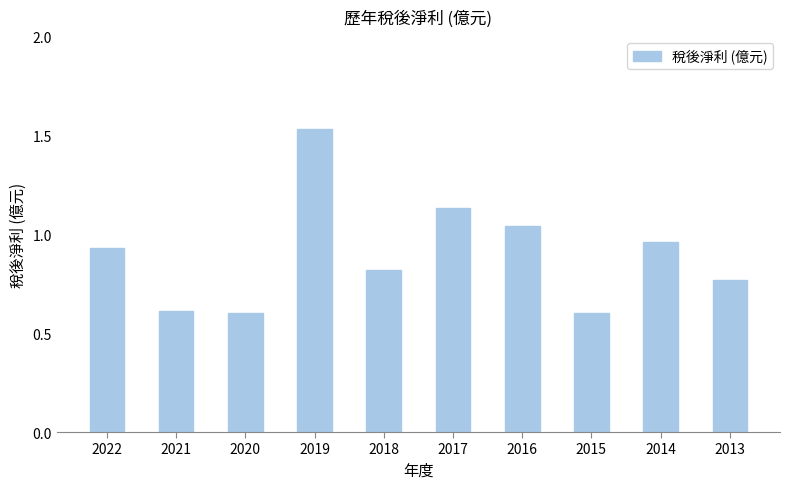

What is the value of the 3rd bar from the left?

0.6